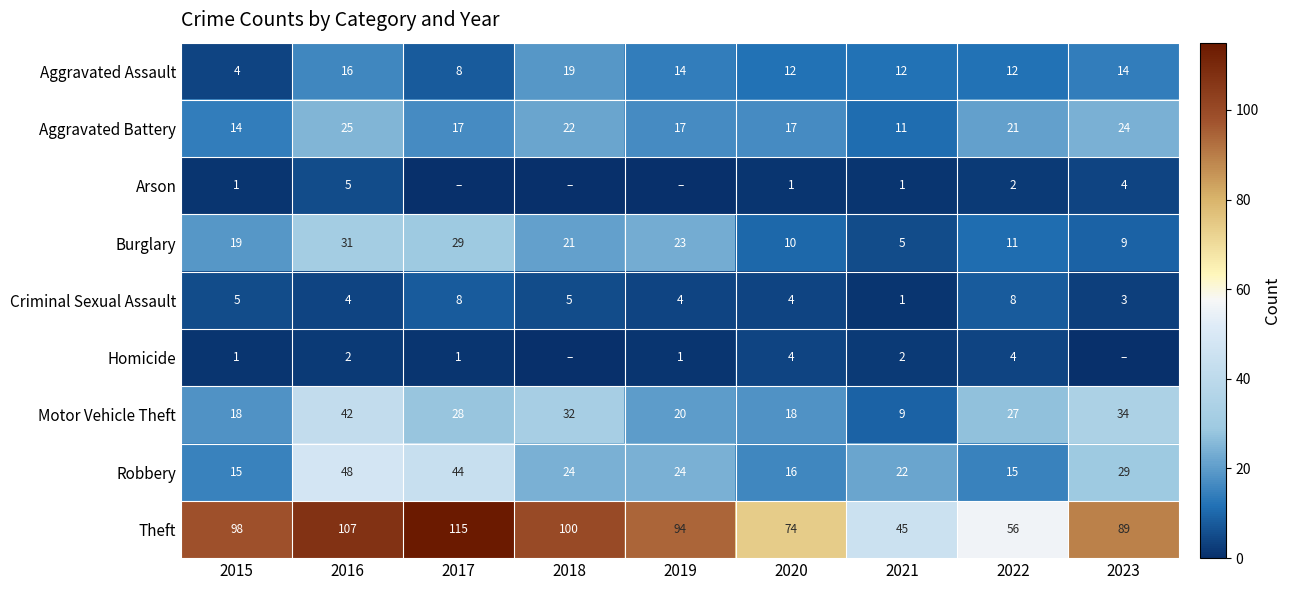

What value does the Criminal Sexual Assault series have at 2017?

8